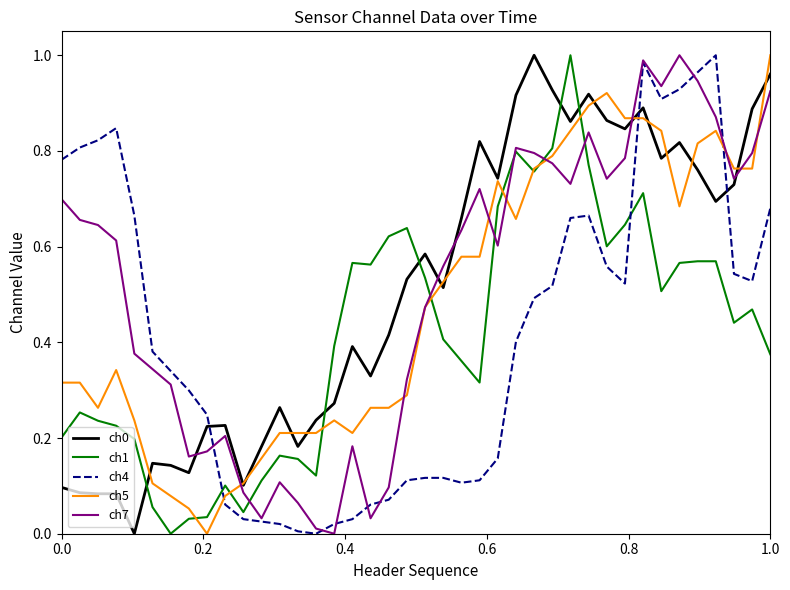

How many intersections are there between ch5 and ch4?

3